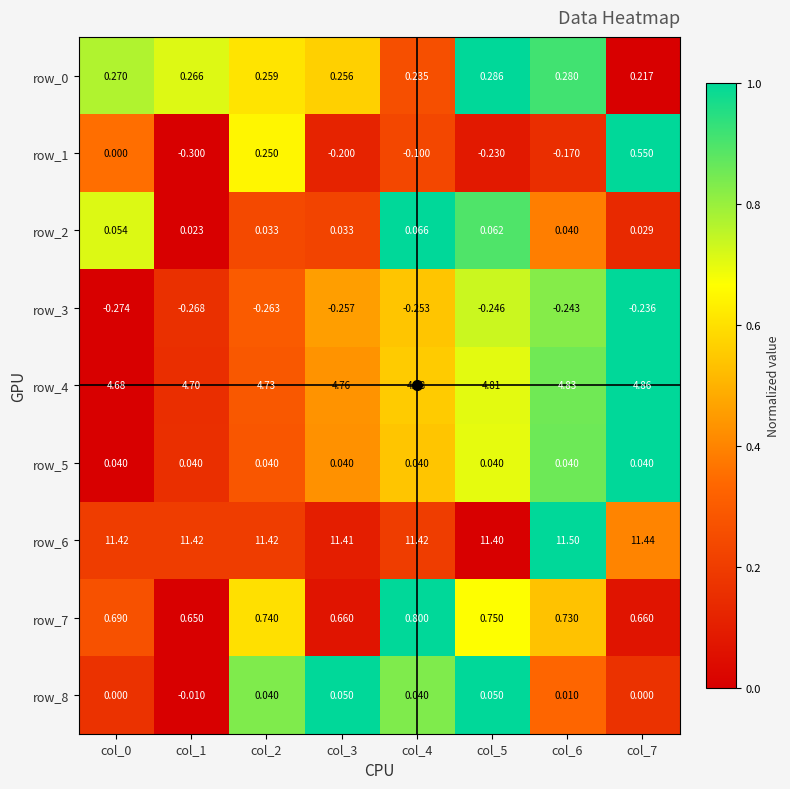

How many categories are shown in the chart?

8